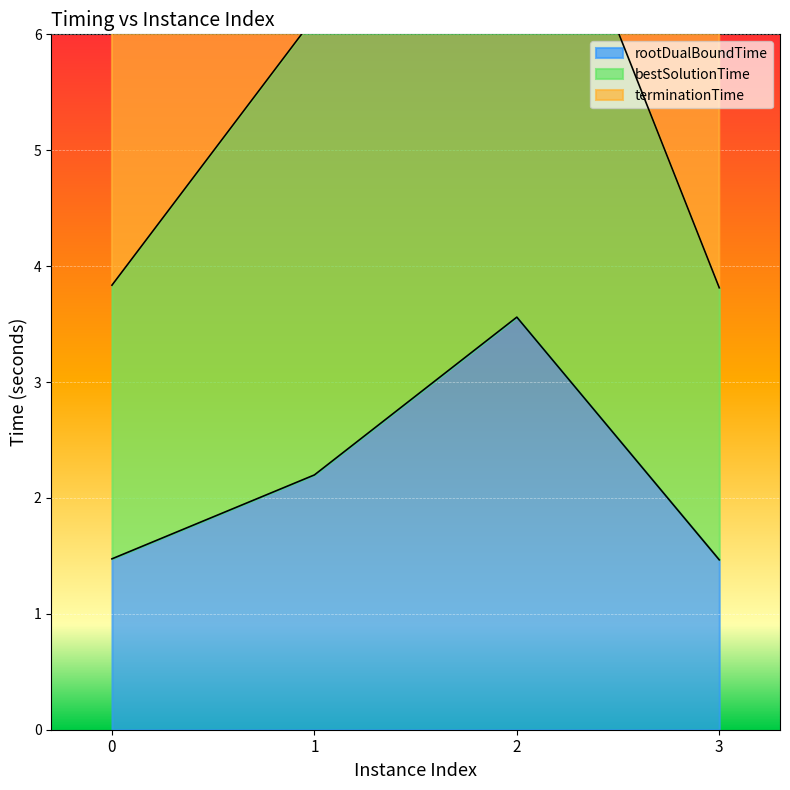

How many distinct data groups are displayed?

3